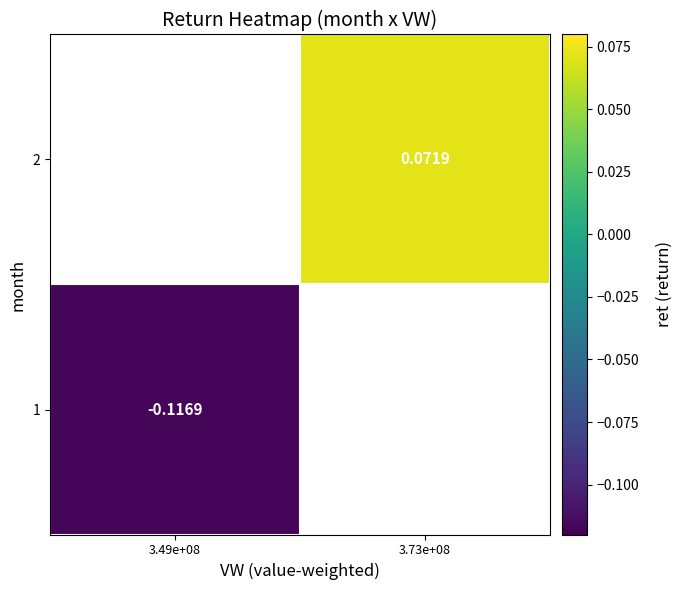

Where is 1 nearest to the value 0?

3.49e+08